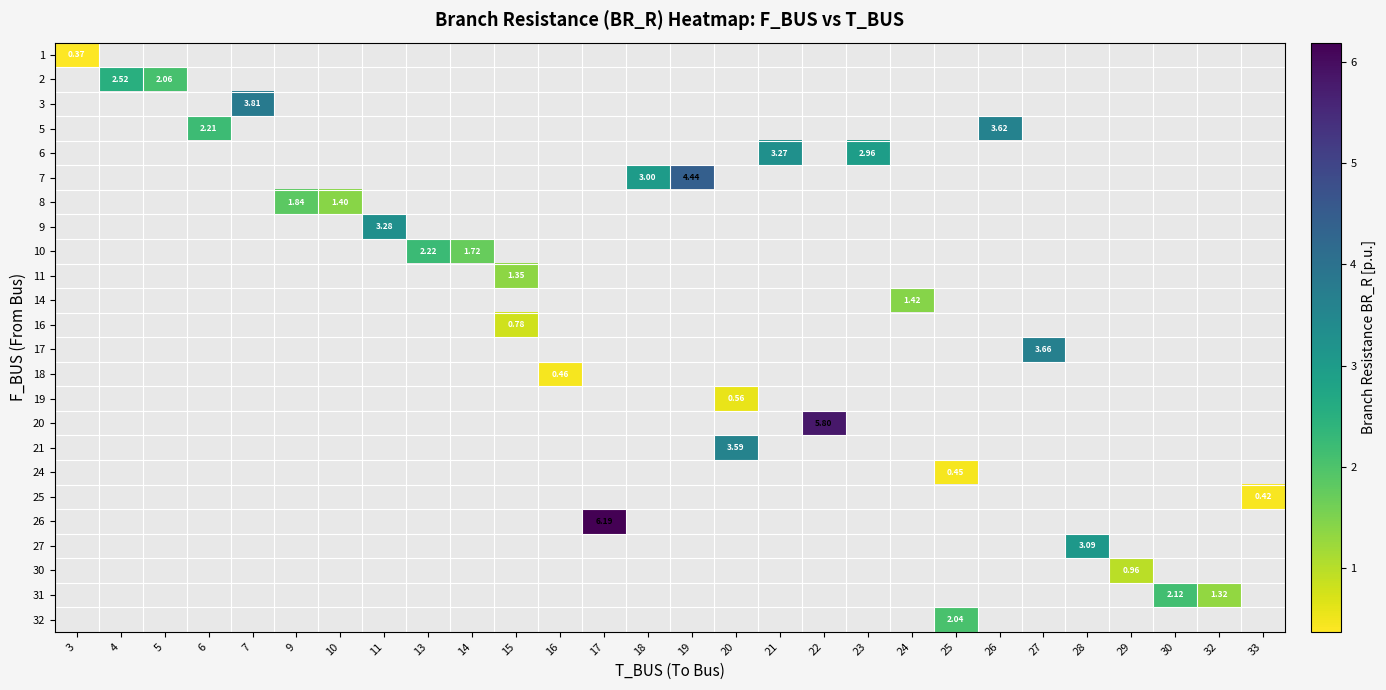

Is the value of row_16 at 17 greater than the value of row_17 at 17?

No